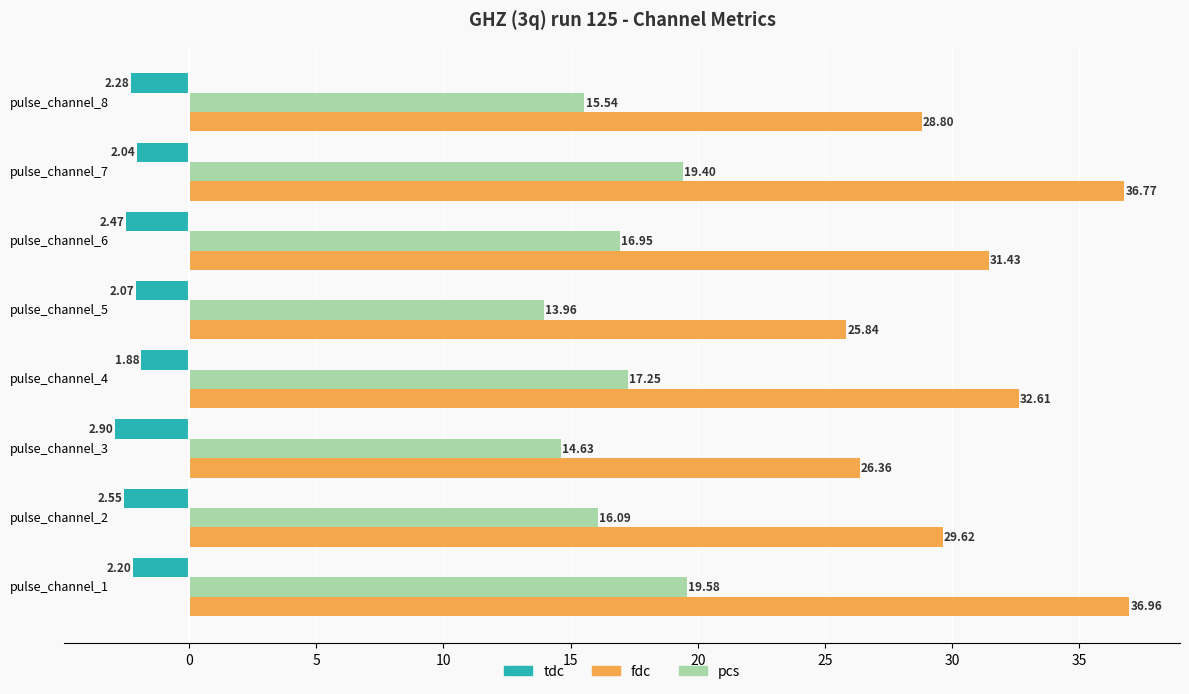

Which series has the largest range (max minus min)?

fdc